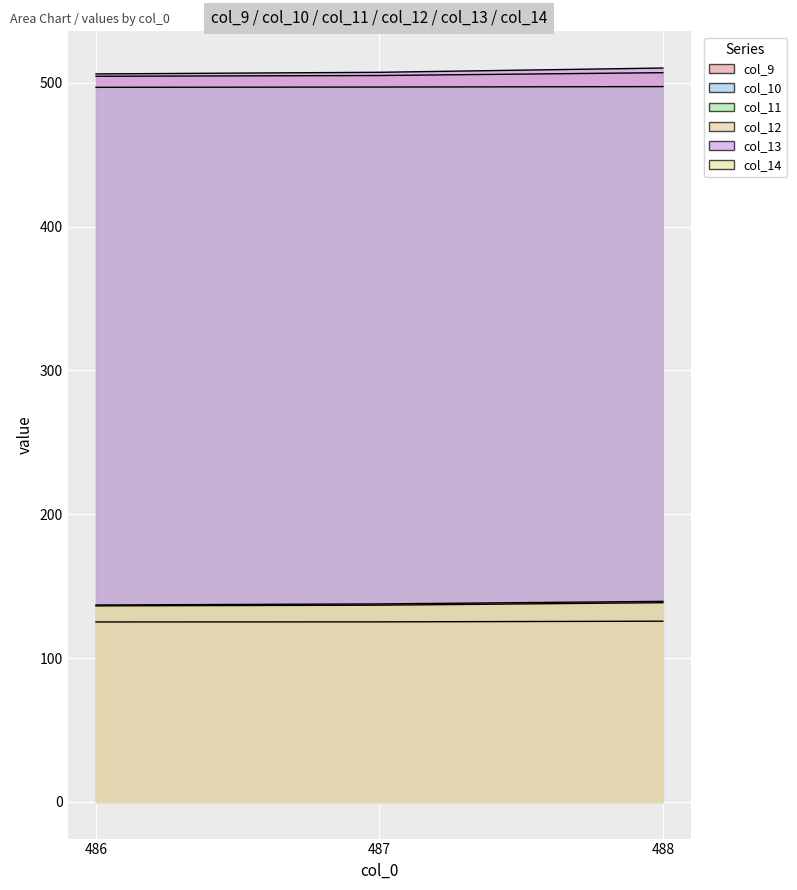

How many lines are shown in the chart?

6